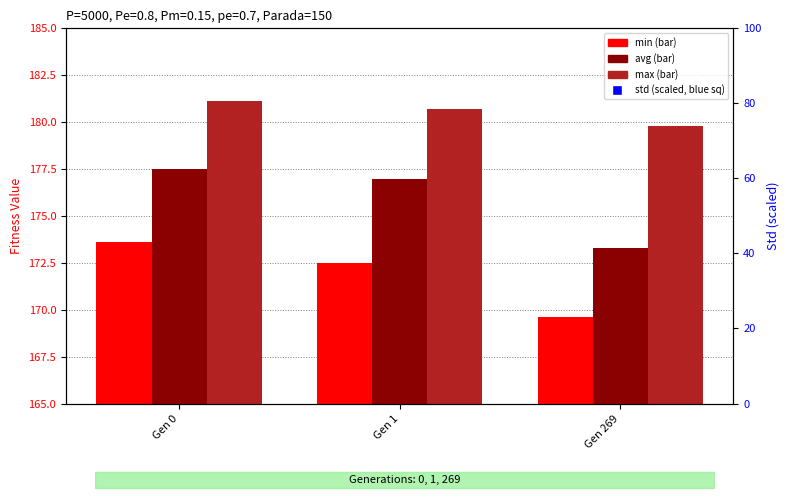

At which category is the sum across all series the highest?

Gen 269